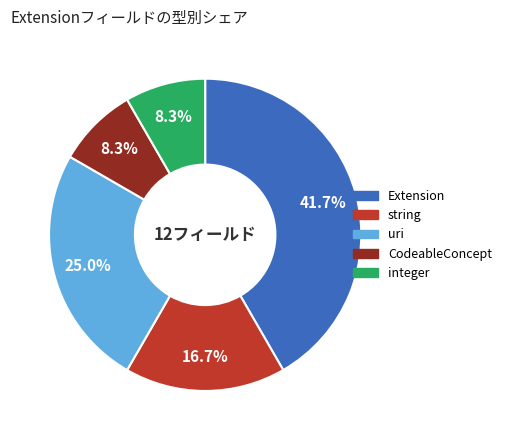

To the nearest percent, what is the average slice percentage?

20%